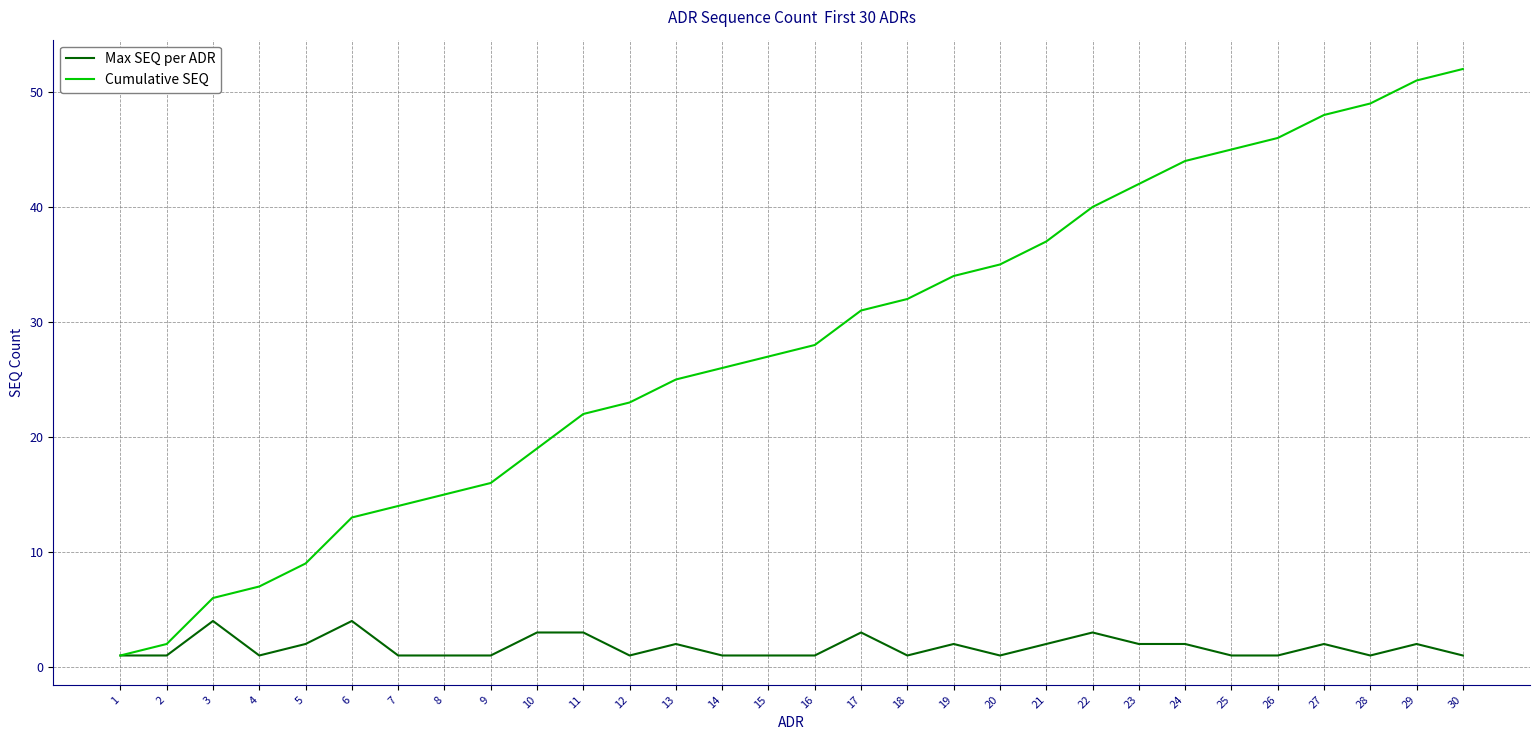

Rank the series by their average value, from lowest to highest.

Max SEQ per ADR, Cumulative SEQ